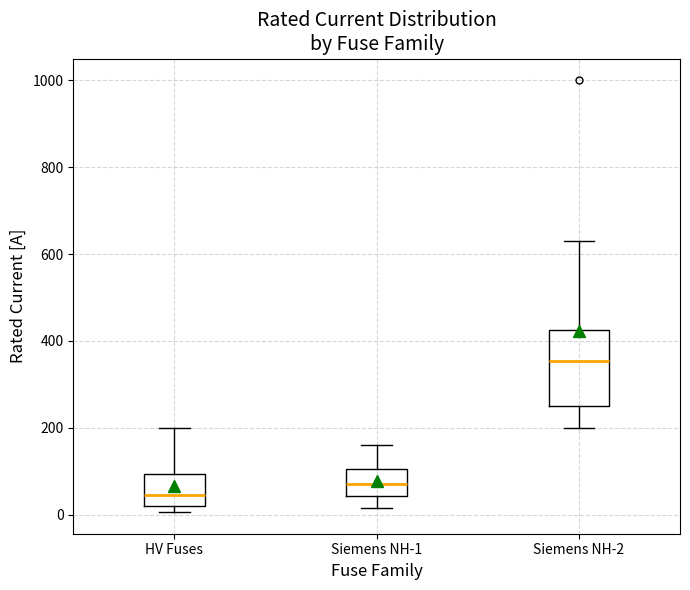

Reading left to right, transcribe this box plot: for each box, give where its median line is, the range the box spans, and where its two whiskers end, as read against the y-axis. The values are not printed on the chart, so give them approximately, as read against the axis.

HV Fuses: median 40, box 20 to 100, whiskers 0 to 200
Siemens NH-1: median 80, box 40 to 100, whiskers 20 to 160
Siemens NH-2: median 360, box 260 to 420, whiskers 200 to 640